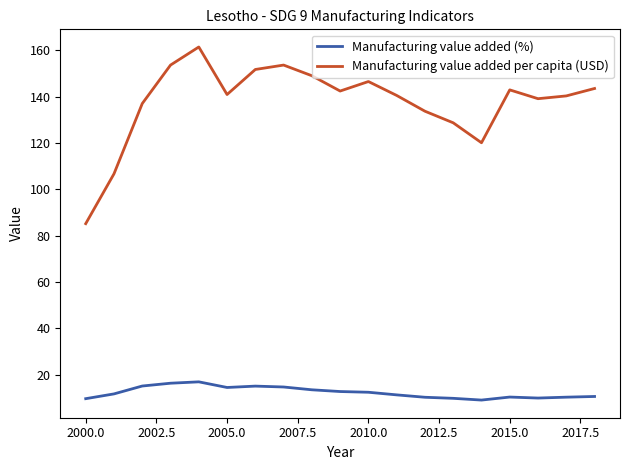

List the series in order of their overall mean, highest first.

Manufacturing value added per capita (USD), Manufacturing value added (%)